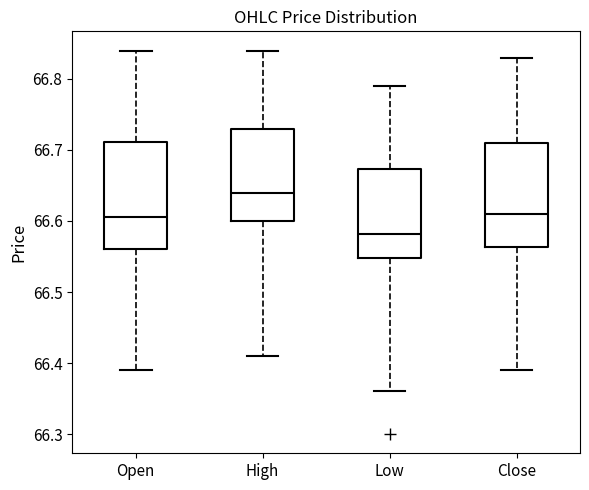

Where is the upper edge of the box for High on the y-axis? The values are not printed on the chart, so give them approximately, as read against the axis.

66.73